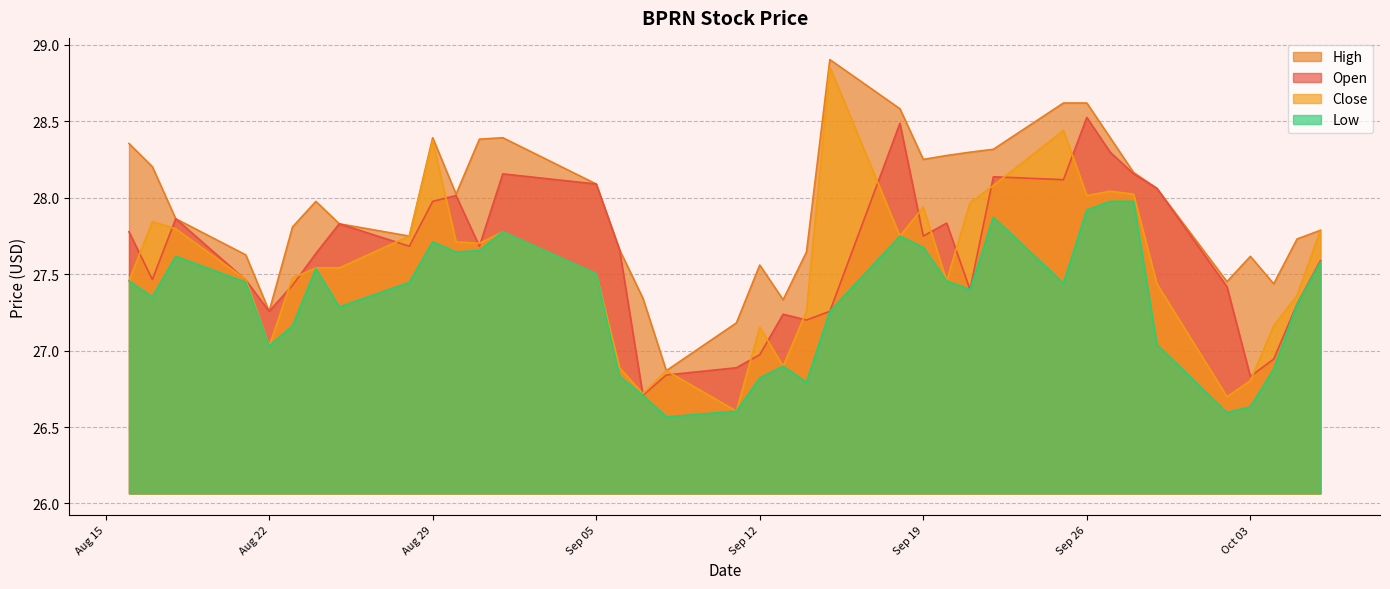

Read the Low value at 2023-08-31.

27.7